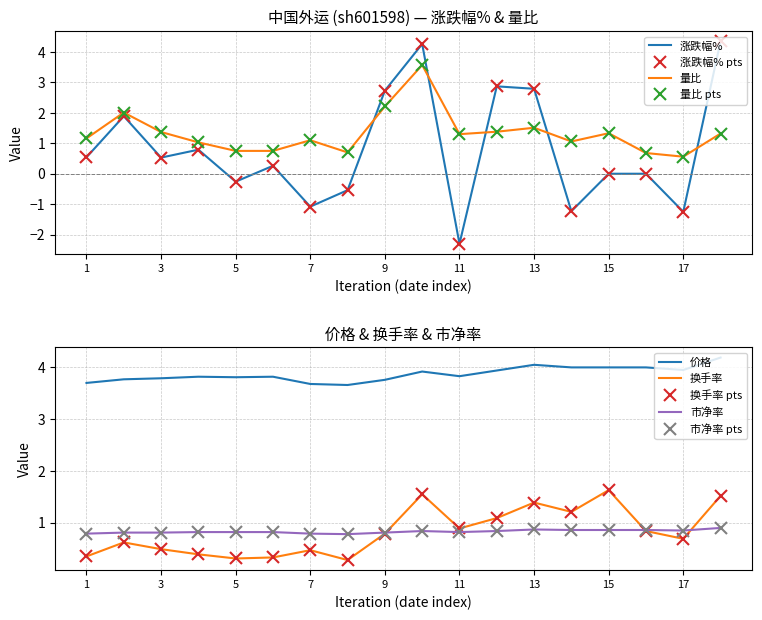

Reading left to right, what are all the values shown in this chart?

涨跌幅%: 0.5	1.9	0.5	0.8	-0.3	0.3	-1.1	-0.5	2.7	4.3	-2.3	2.9	2.8	-1.2	0.0	0.0	-1.2	4.3
量比: 1.2	2.0	1.4	1.0	0.8	0.8	1.1	0.7	2.2	3.6	1.3	1.4	1.5	1.1	1.3	0.7	0.6	1.3
换手率: 0.3	0.6	0.5	0.4	0.3	0.3	0.5	0.3	0.8	1.6	0.9	1.1	1.4	1.2	1.6	0.8	0.7	1.5
价格: 3.7	3.8	3.8	3.8	3.8	3.8	3.7	3.7	3.8	3.9	3.8	3.9	4.0	4.0	4.0	4.0	4.0	4.2
市净率: 0.8	0.8	0.8	0.8	0.8	0.8	0.8	0.8	0.8	0.8	0.8	0.8	0.9	0.9	0.9	0.9	0.8	0.9